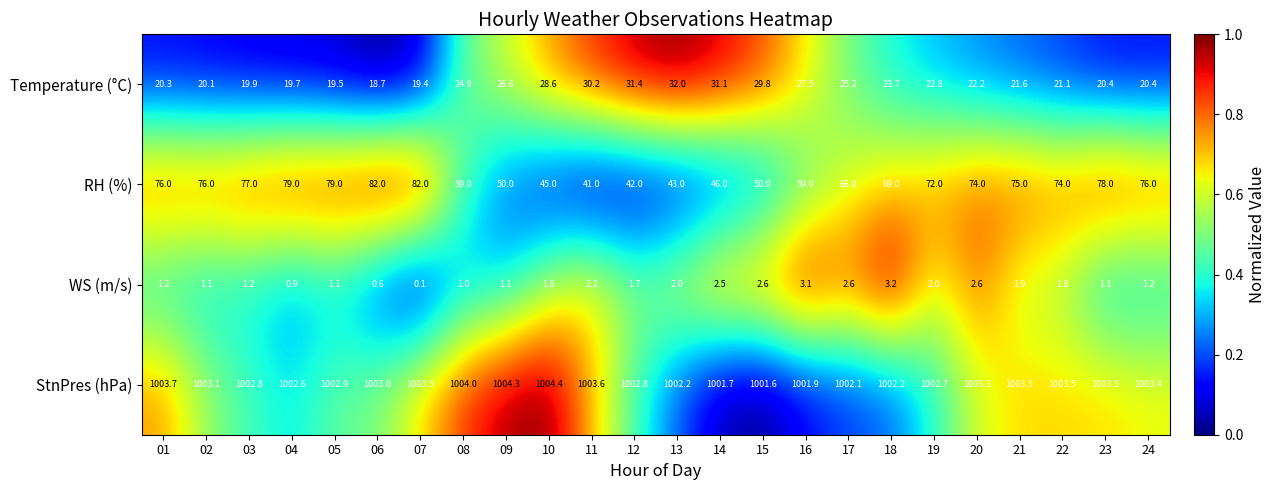

What is the average value of the RH (%) series?

65.4